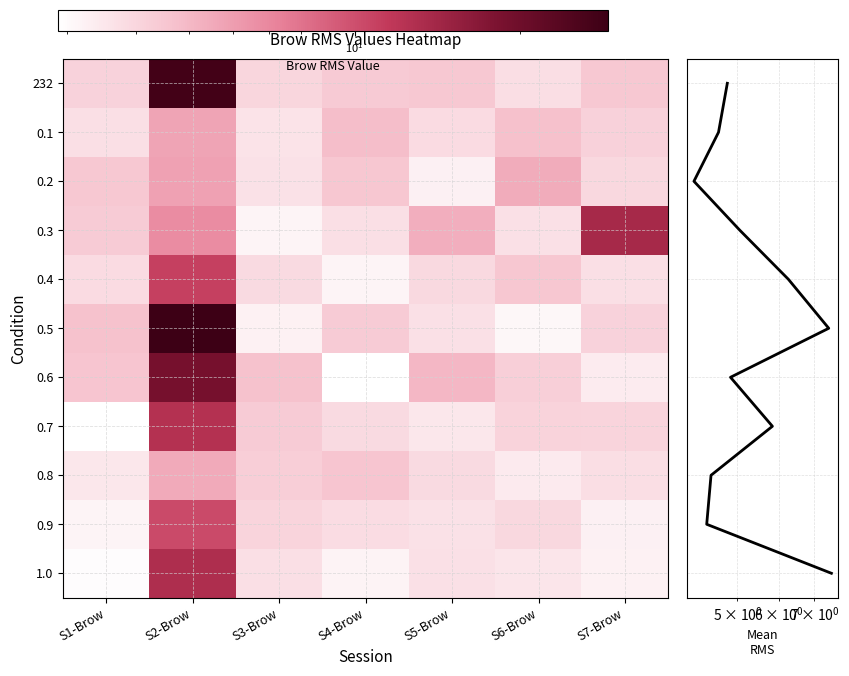

The value of 0.2 at S2-Brow is 5.9. True or false?

True